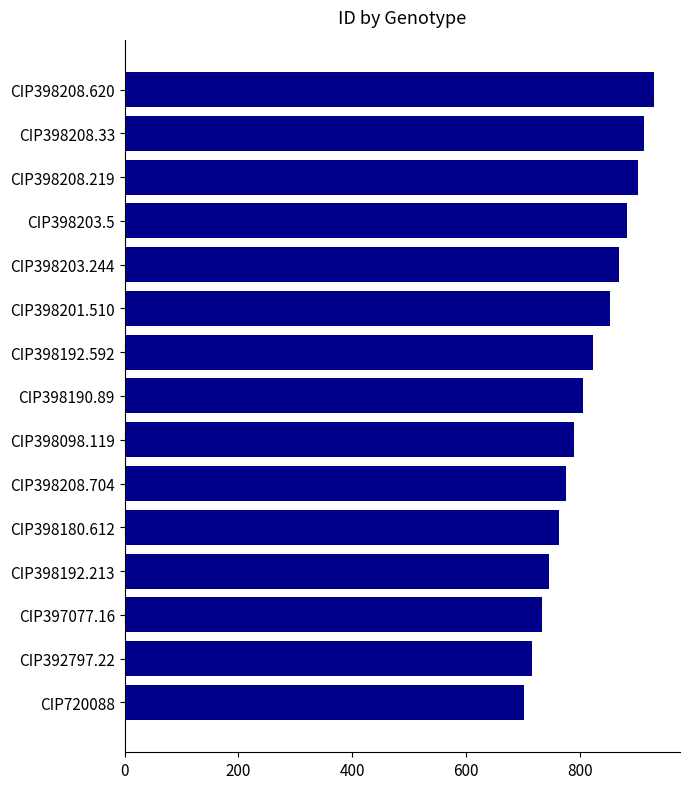

What is the label of the 6th bar from the bottom?

CIP398208.704